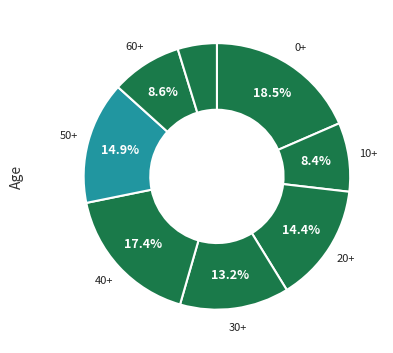

How many slices are in this pie chart?

8